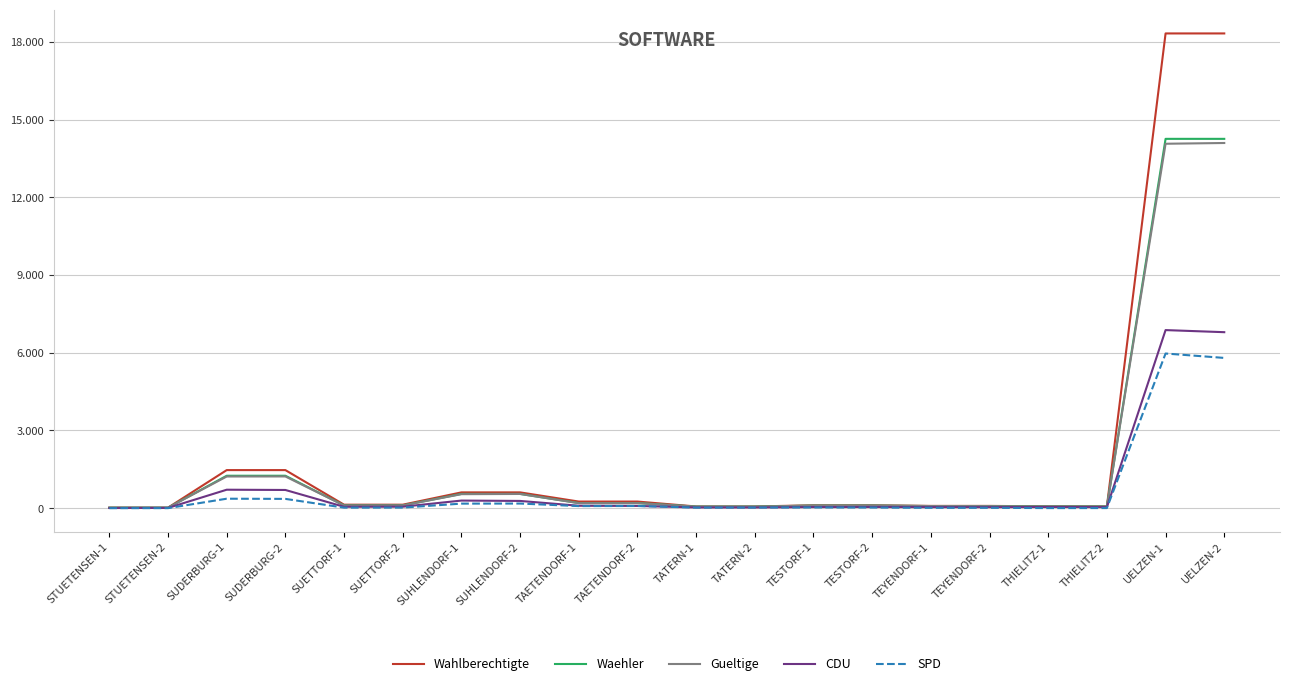

At SUETTORF-1, list the series in order from smallest to largest.

SPD, CDU, Gueltige, Waehler, Wahlberechtigte